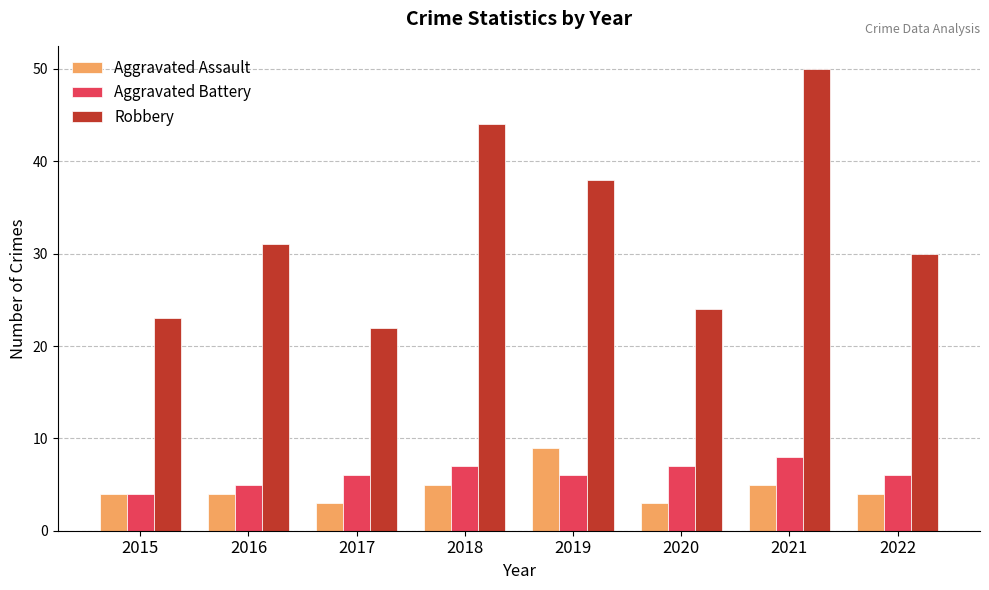

Does the chart contain any negative values?

No